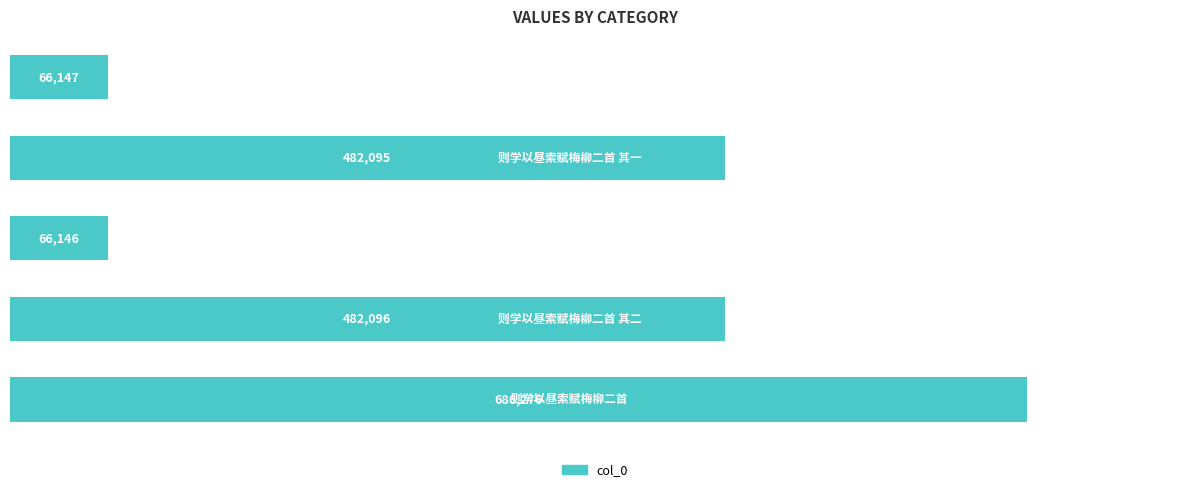

Reading bottom to top, what are all the values shown in this chart?

686276	482096	66146	482095	66147